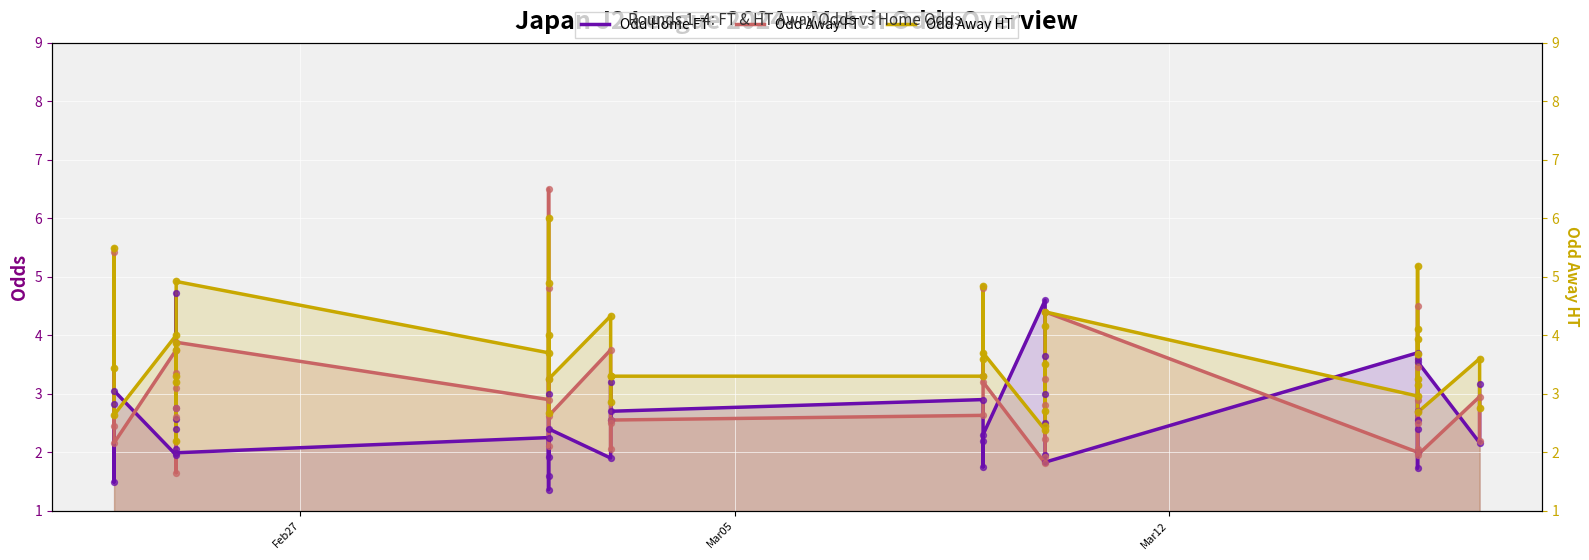

Which series reaches the minimum Y coordinate?

Odd Home FT